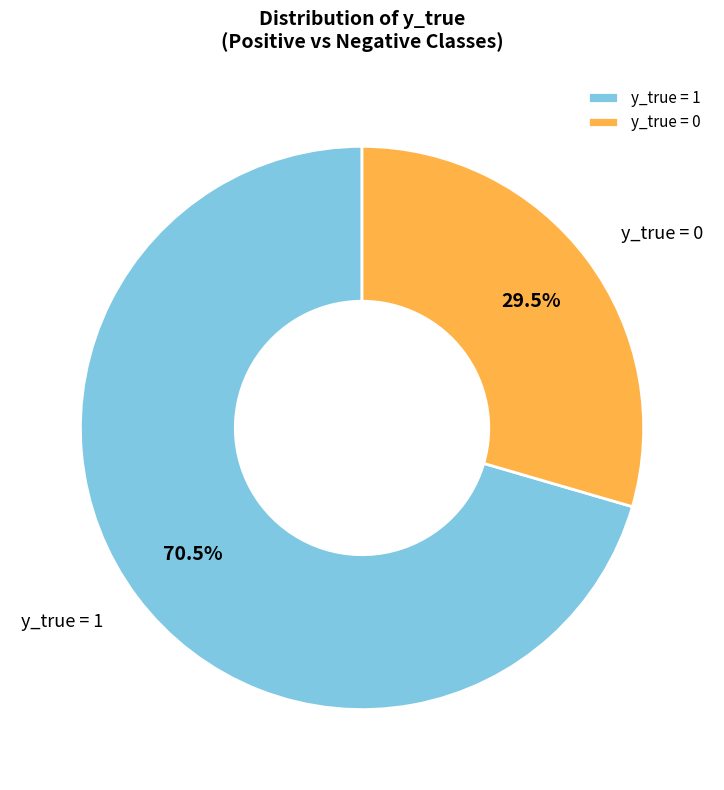

Approximately how many times larger is the value at y_true = 0 compared to y_true = 1?

0.4